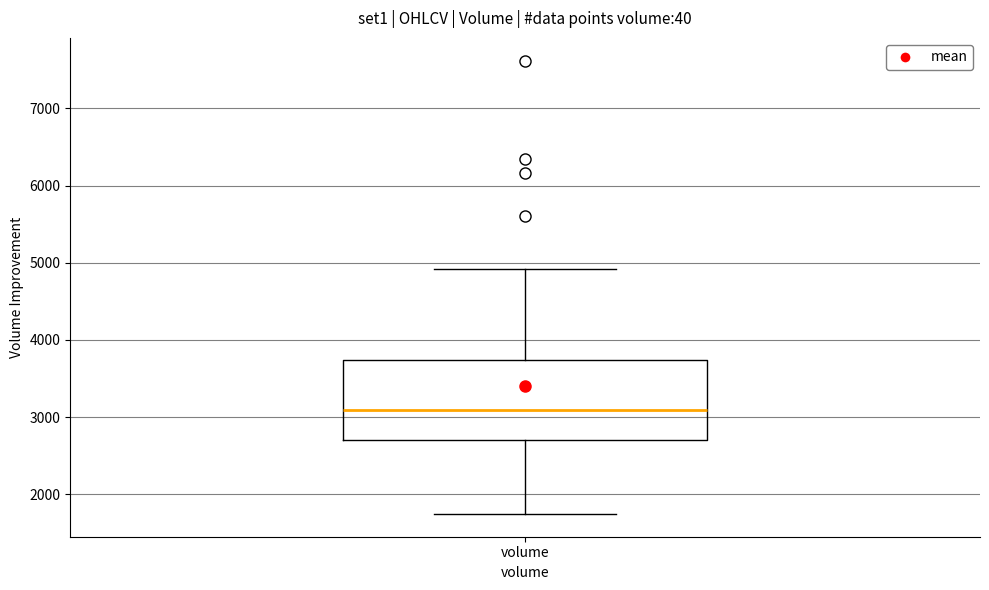

Where does the lower whisker of the box for volume end on the y-axis? The values are not printed on the chart, so give them approximately, as read against the axis.

1700